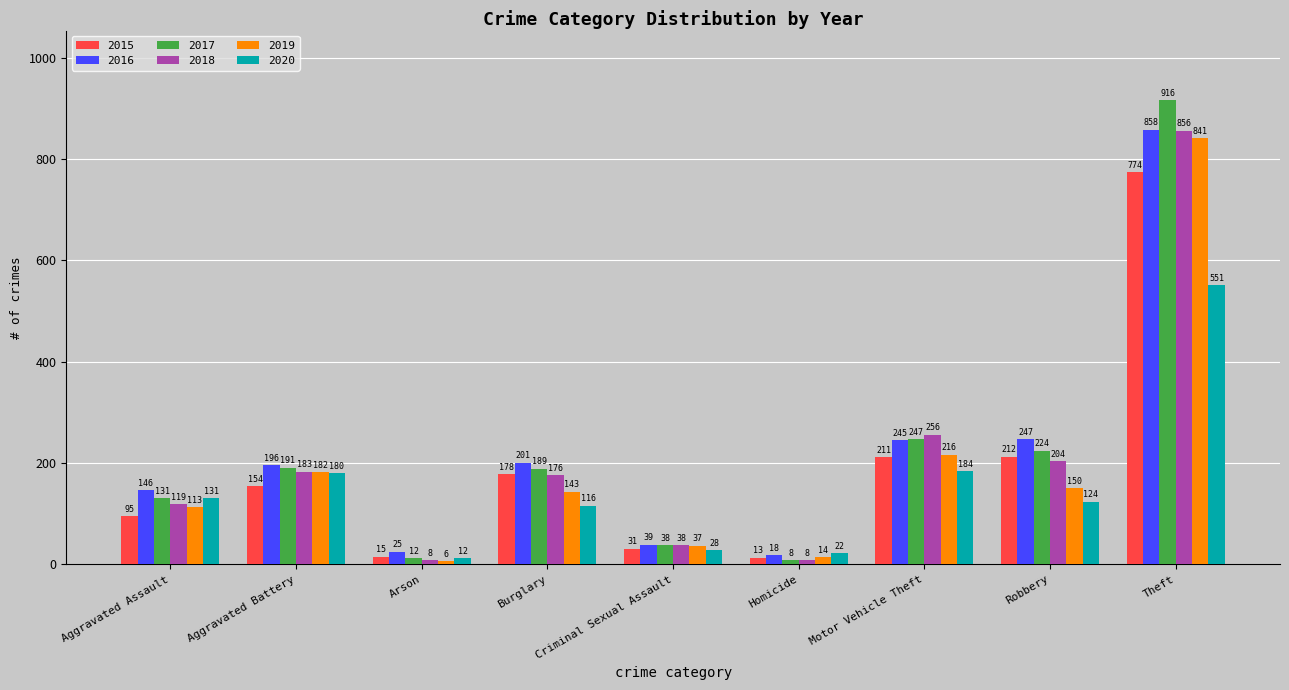

What is the sum of all 2017 values?

1956